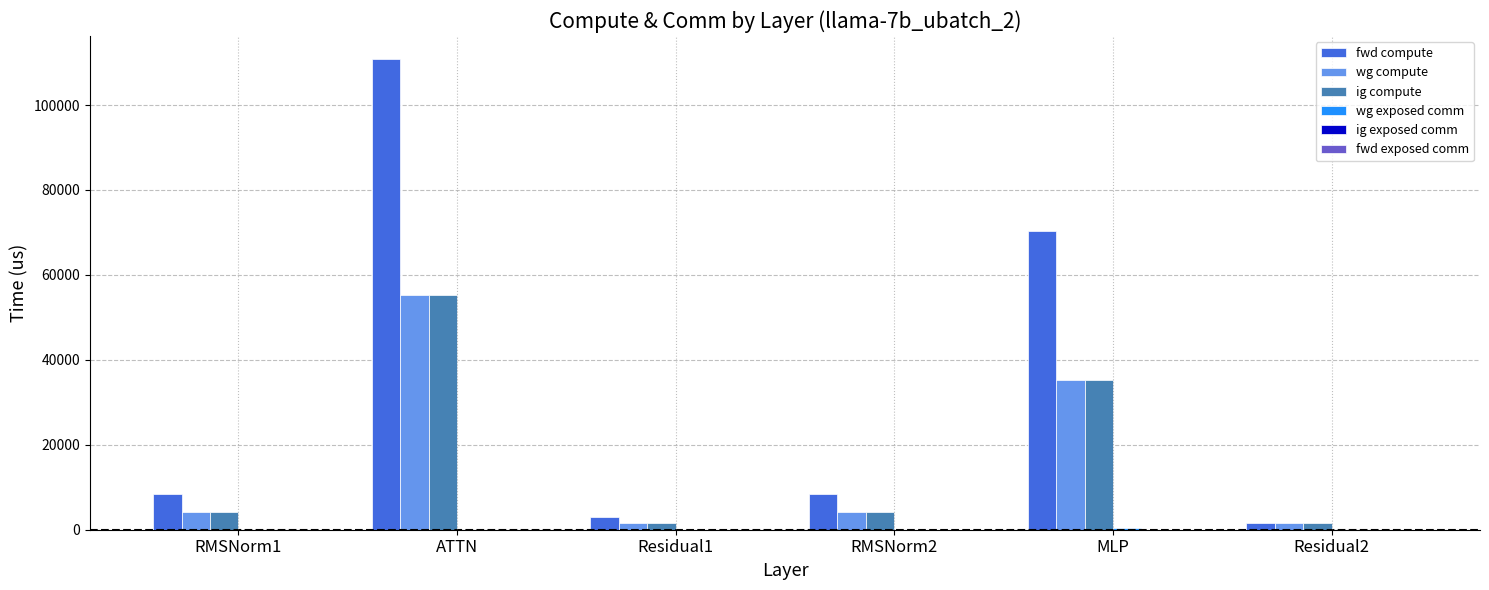

Between ATTN and Residual1, which series saw the biggest shift?

fwd compute